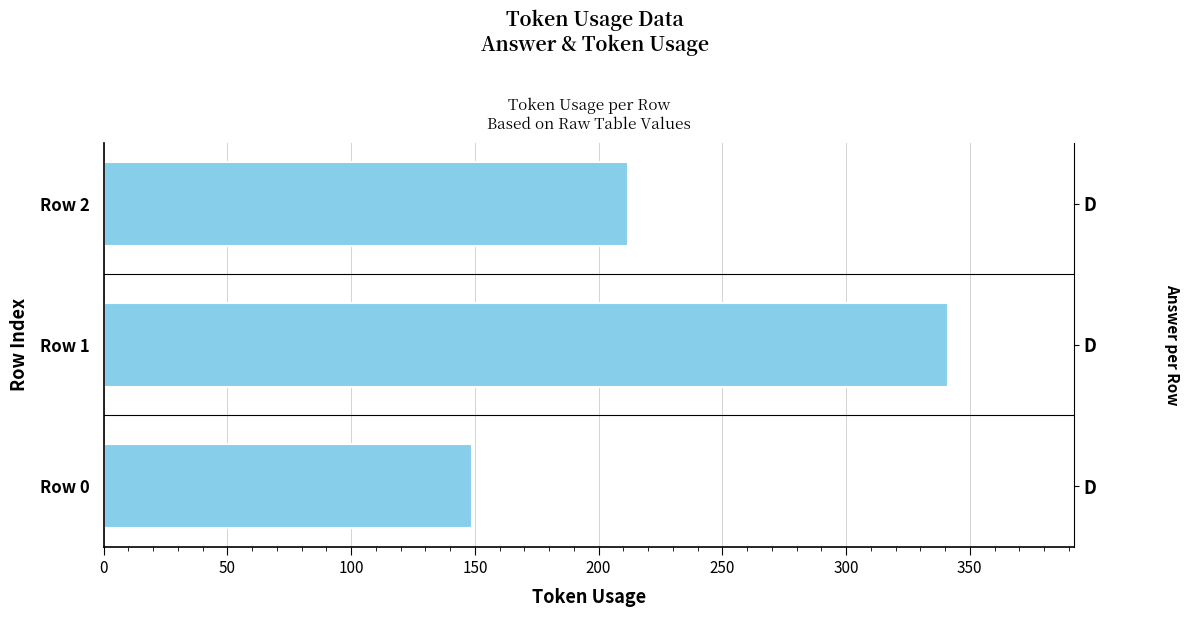

What is the value of the 2nd bar from the left?

341